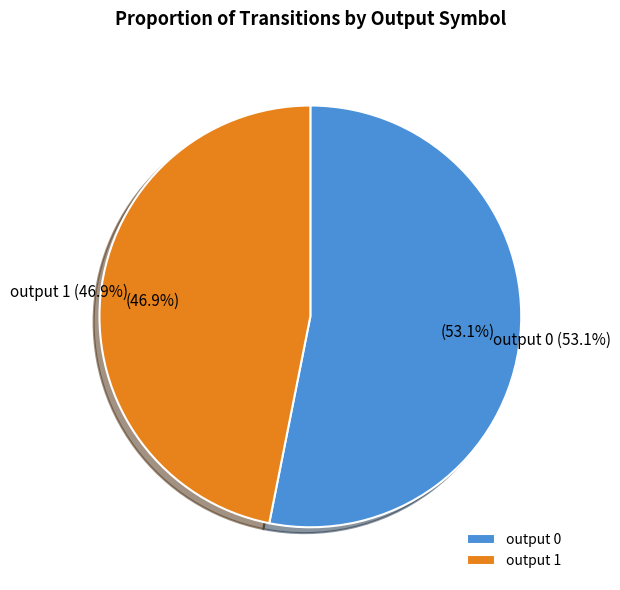

True or false: output 0 accounts for 1% of the total.

False